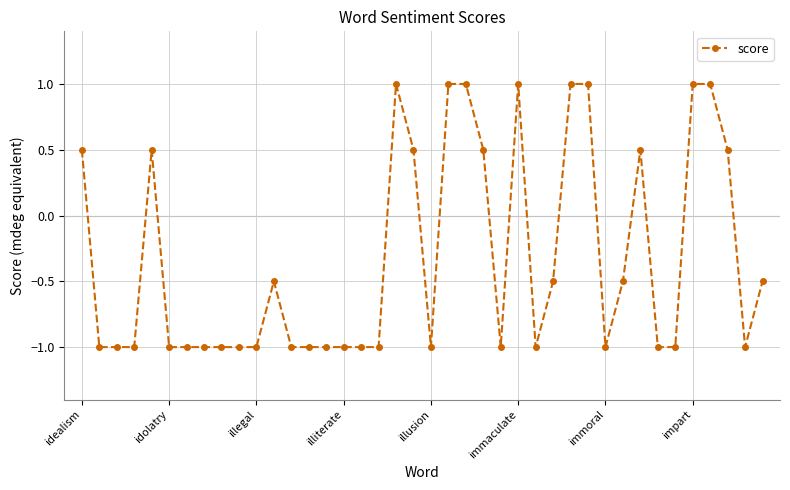

What is the smallest value displayed?

-1.0